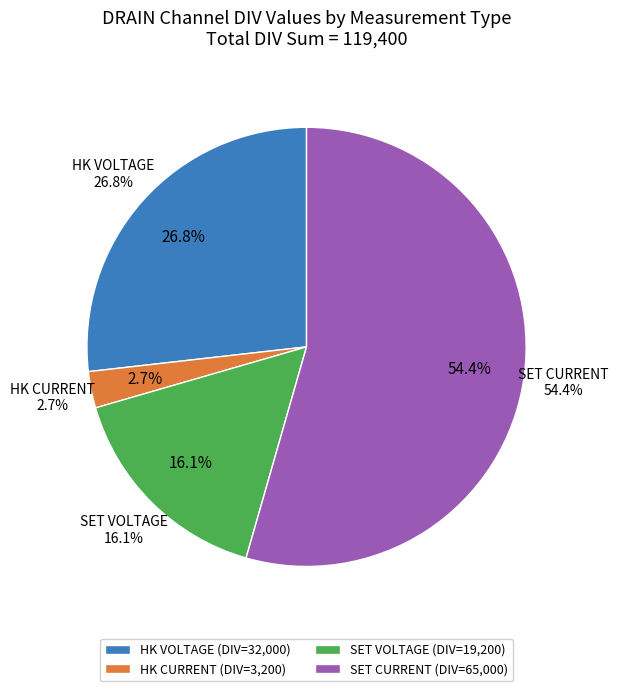

How many slices are in this pie chart?

4